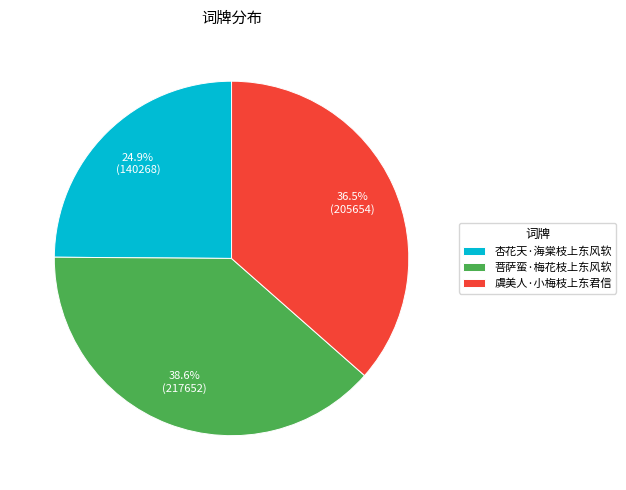

What portion of the pie excludes 杏花天·海棠枝上东风软?

75.1%